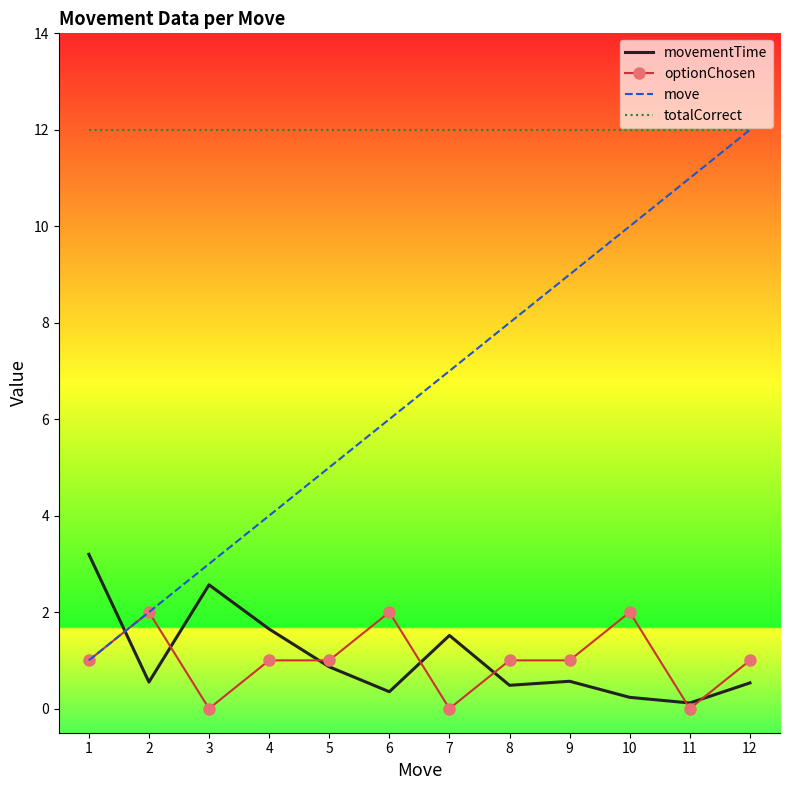

Where is the first local minimum for optionChosen?

3